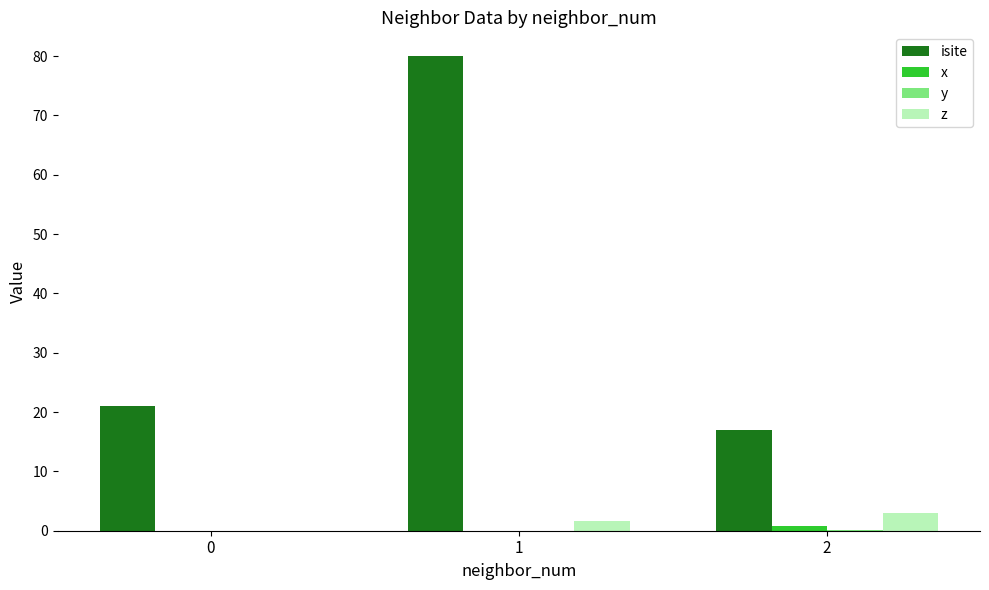

Which series has the largest total across all categories?

isite